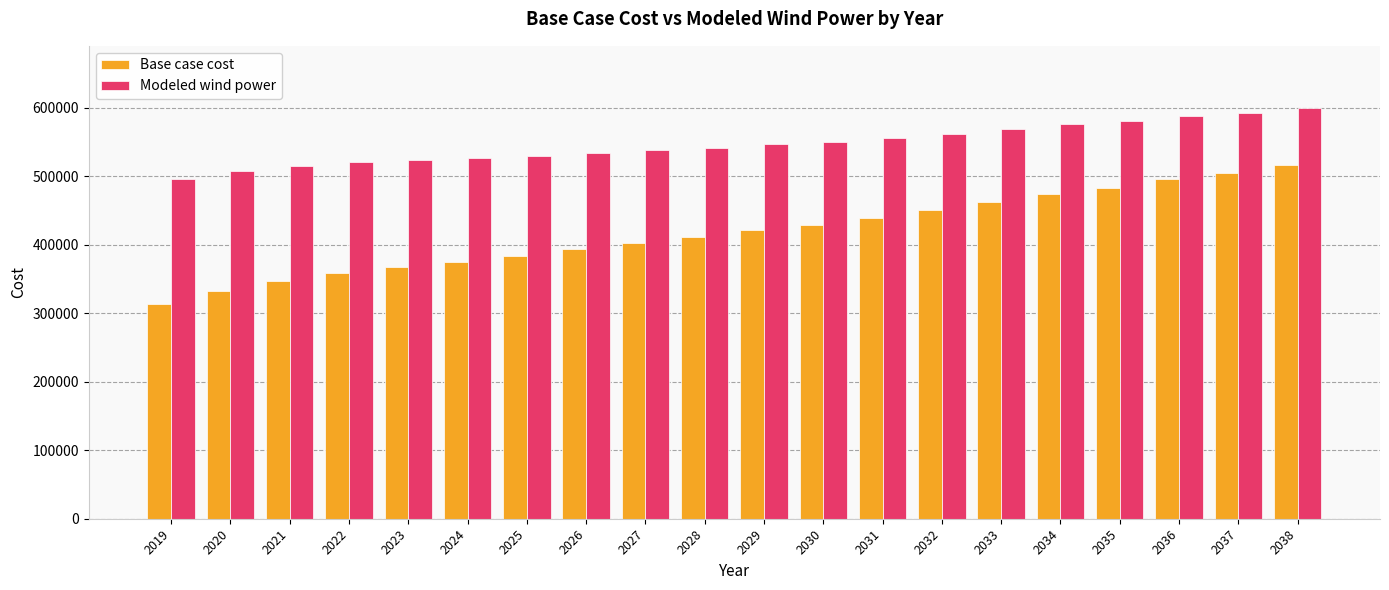

What is the difference between the Modeled wind power values at 2022 and 2028?

20896.8